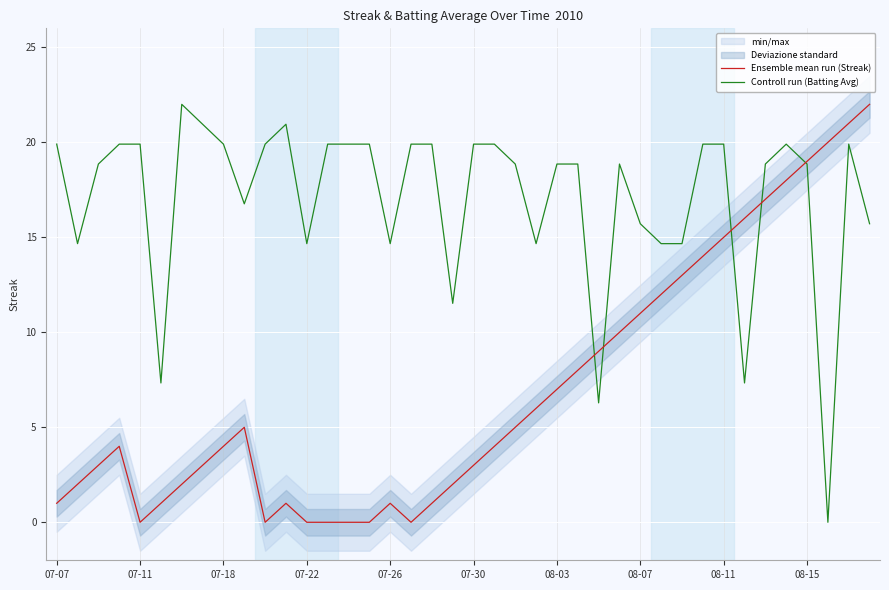

What is the value of the Controll run (Batting Avg) point at the 4th from the left?

19.9